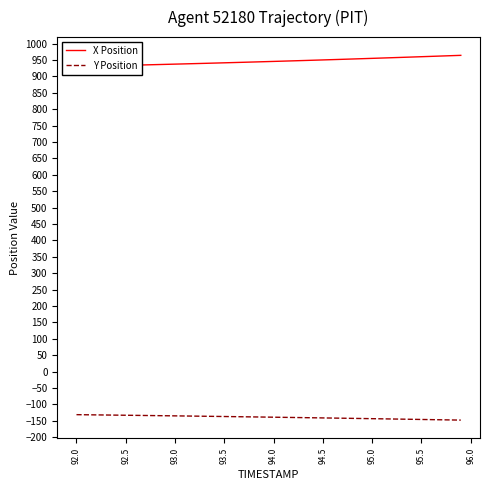

How many lines are shown in the chart?

2